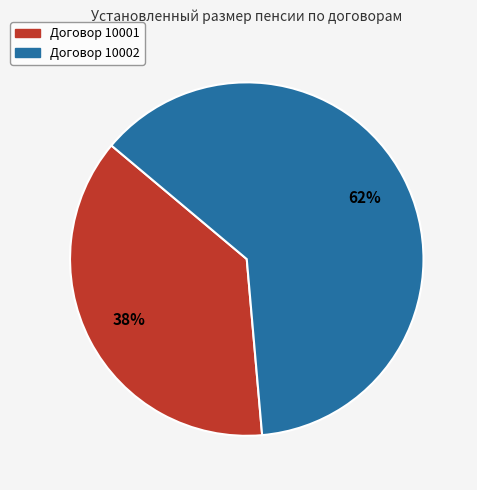

True or false: Договор 10002 accounts for 62% of the total.

True